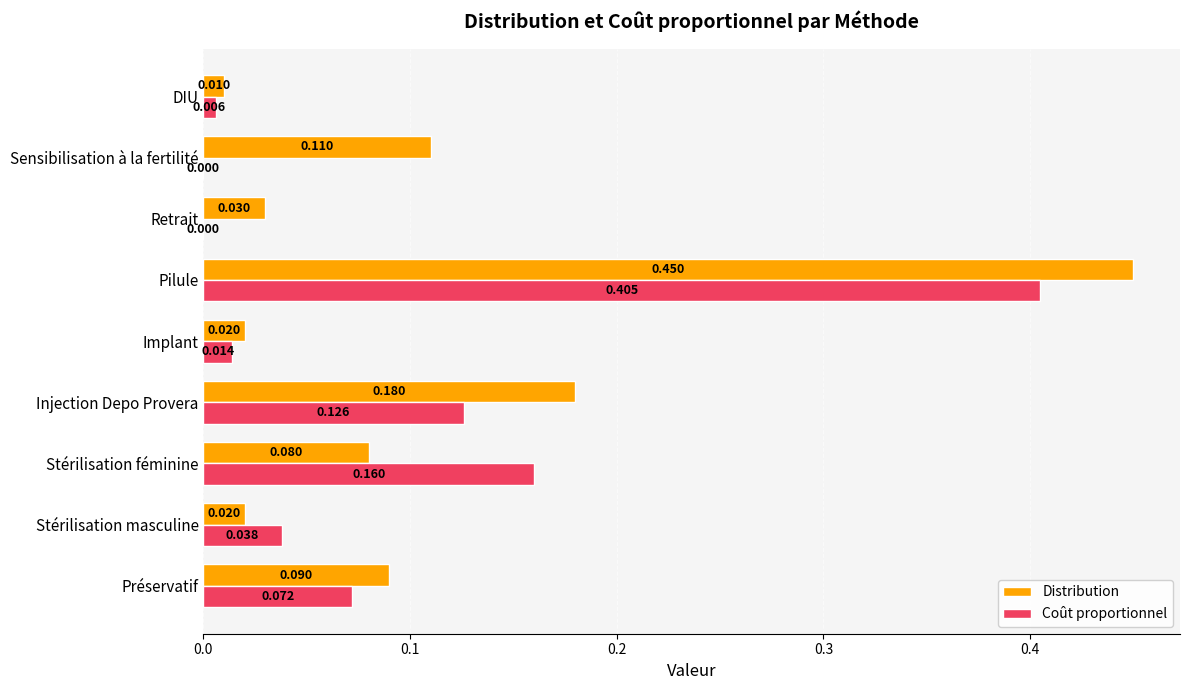

At which label is Distribution closest to 0?

DIU